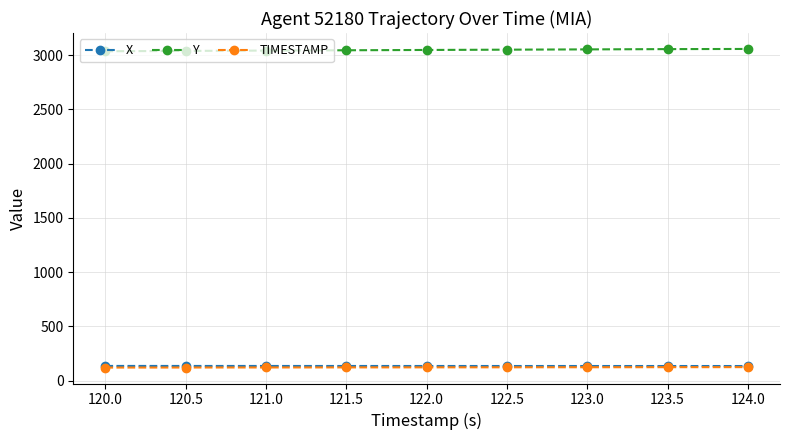

What value does the X series have at 121.5?

134.6